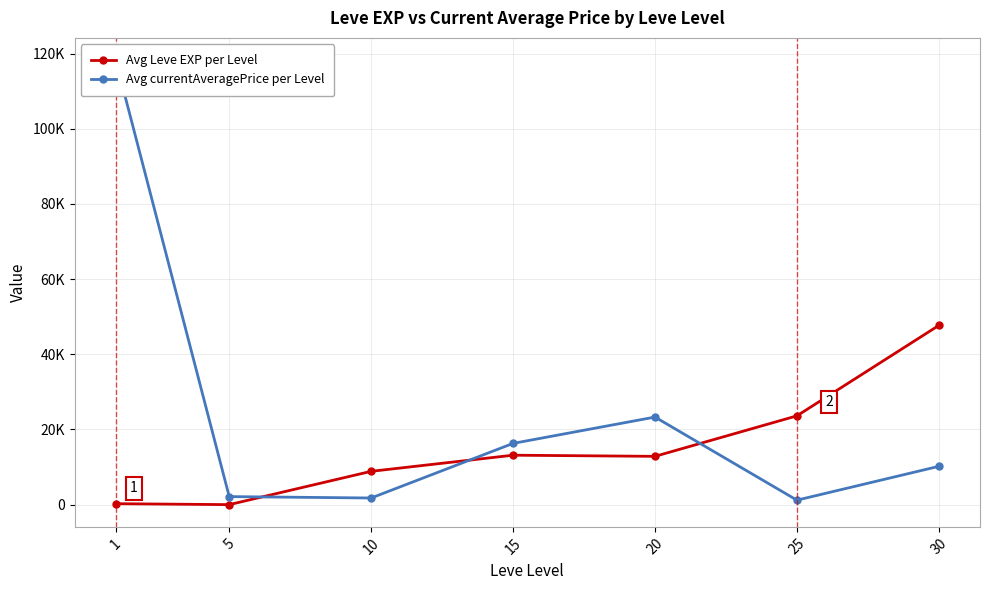

At which category does the chart reach its minimum across all series?

5